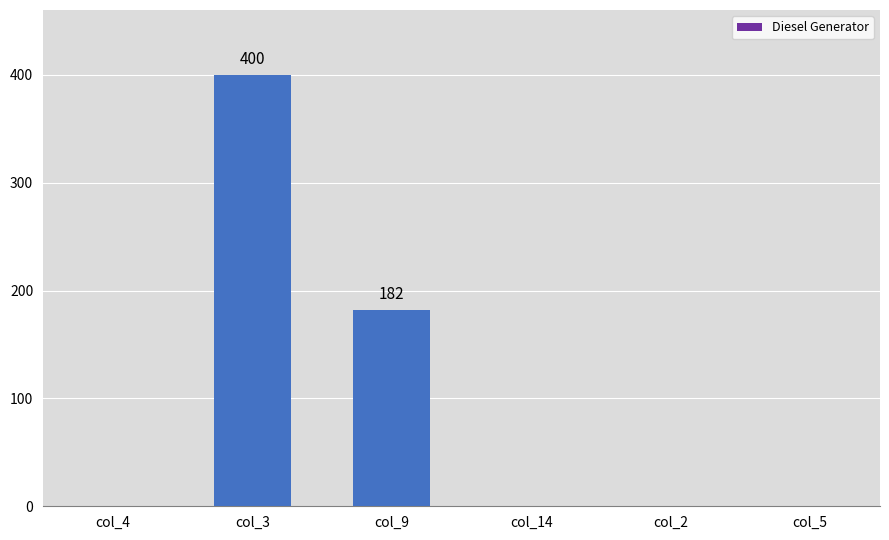

Reading left to right, what are all the values shown in this chart?

0	400	182	0	0	0